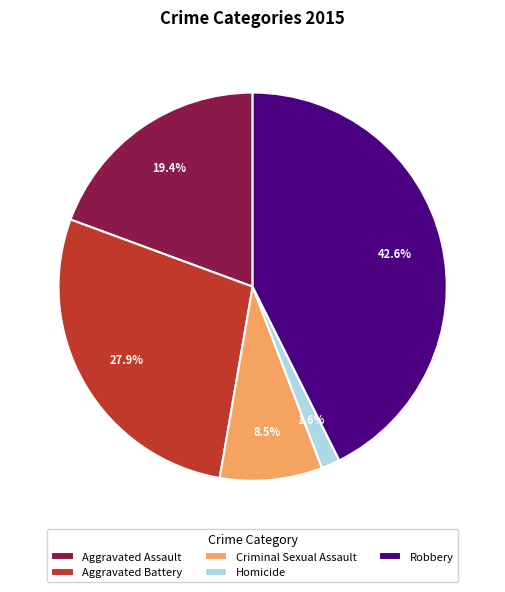

True or false: Aggravated Battery accounts for 28% of the total.

True